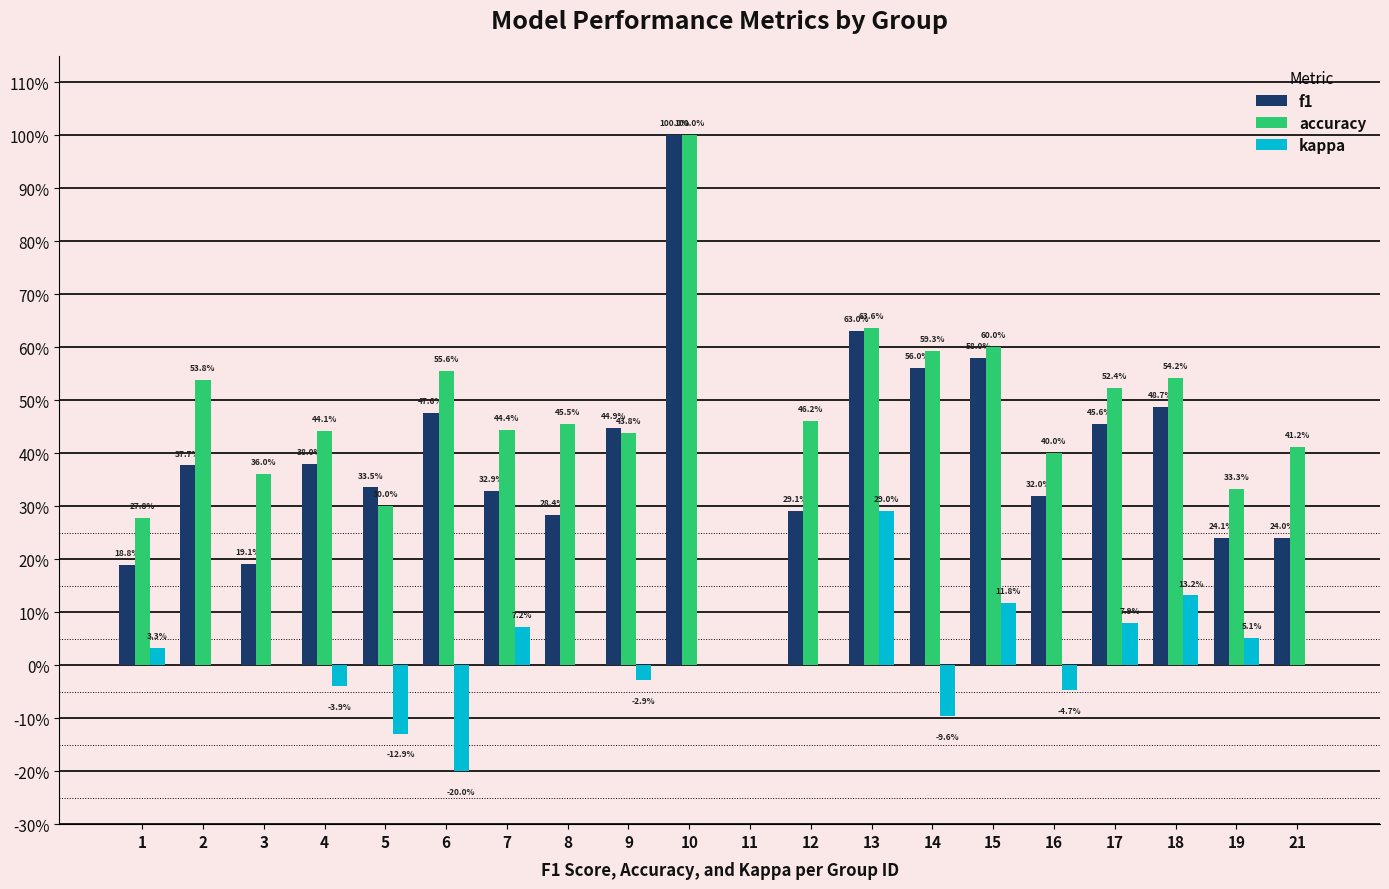

What are all the series names shown in the legend?

f1, accuracy, kappa